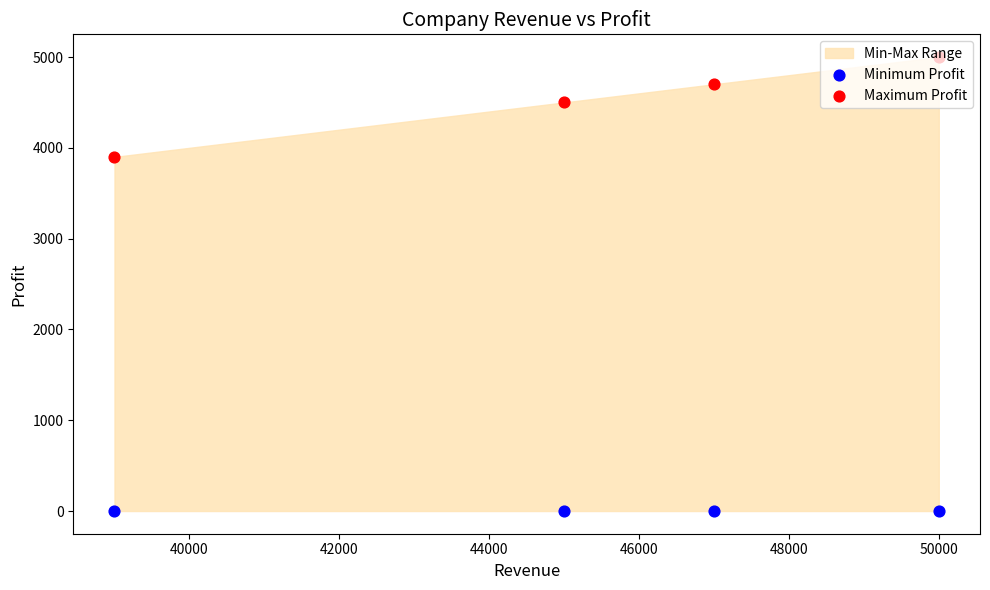

Which series reaches the minimum Y coordinate?

Minimum Profit